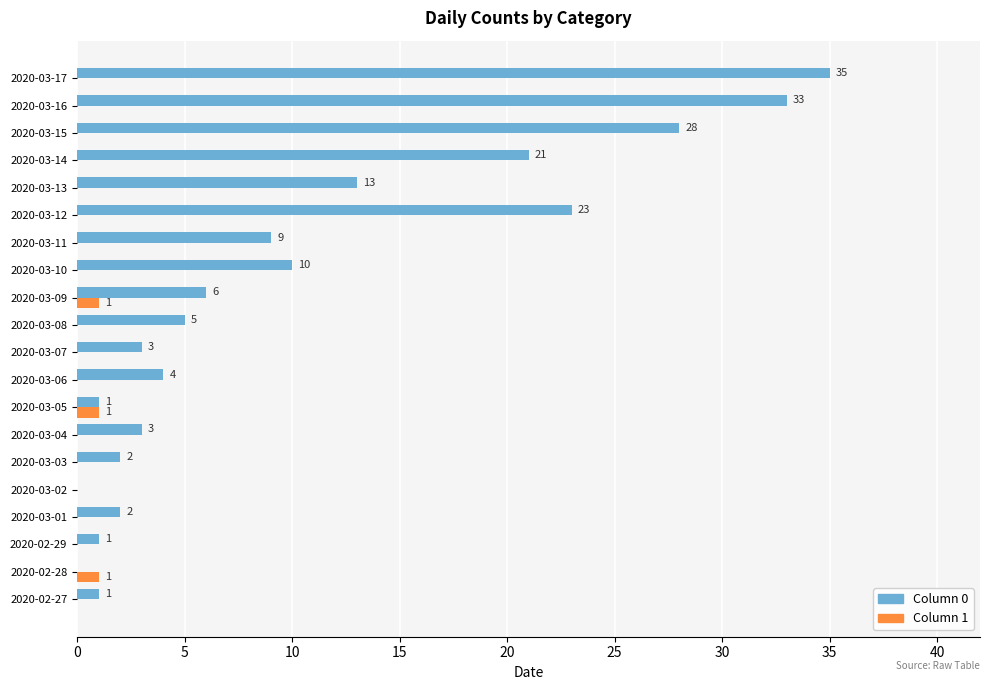

What is the maximum value shown in the chart?

35